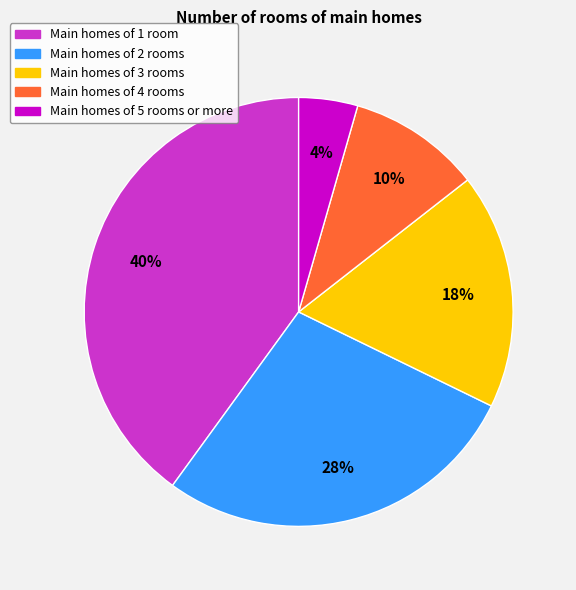

Is Main homes of 5 rooms or more the majority of the pie?

No